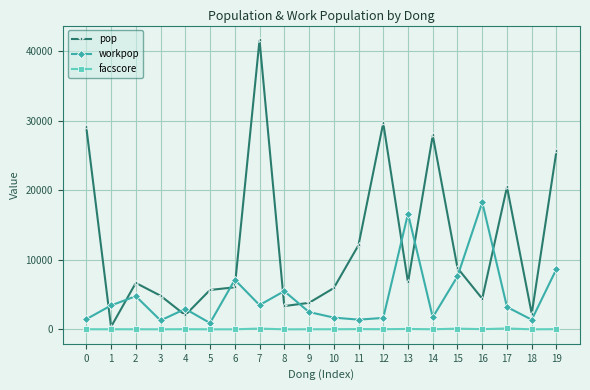

How many lines are shown in the chart?

3